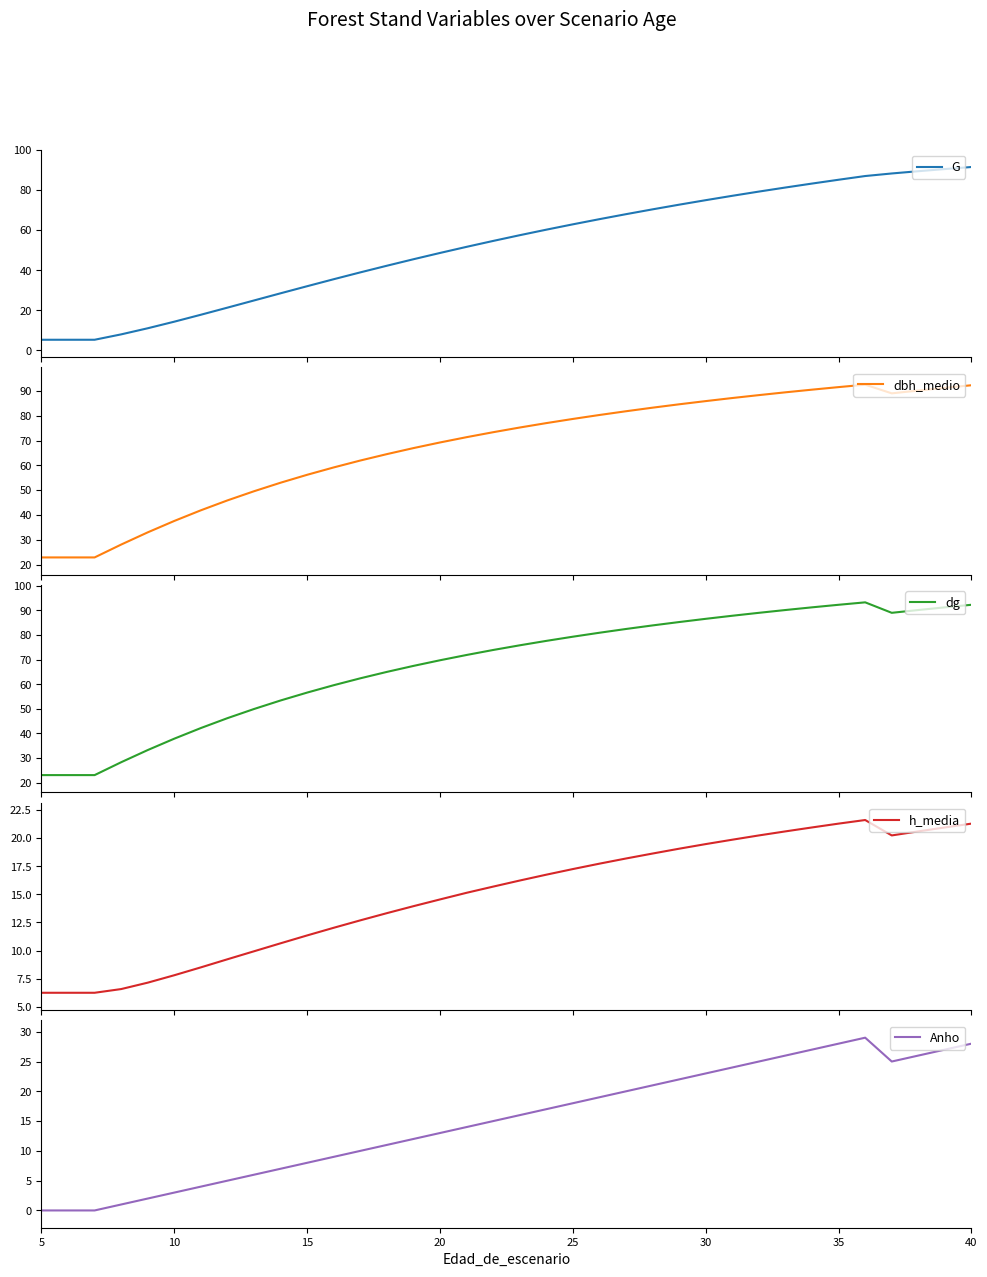

What is the minimum value for dg?

23.1